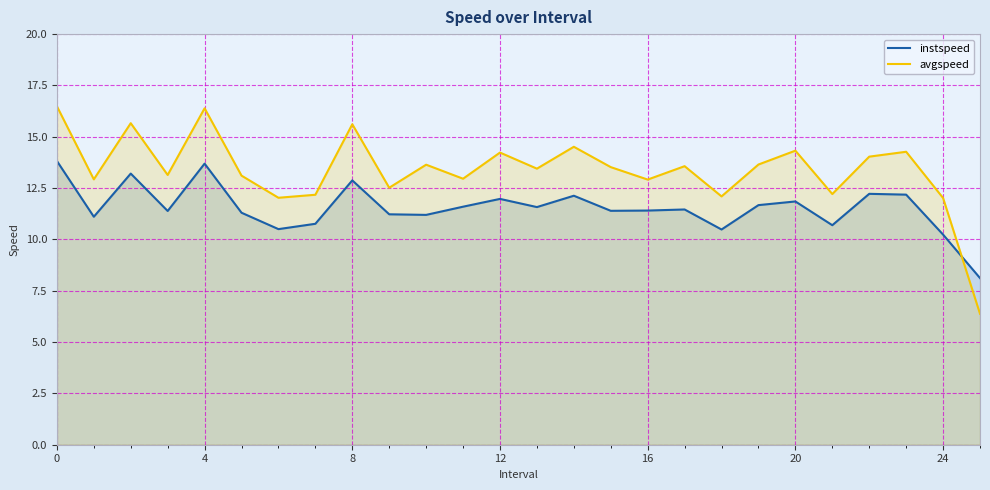

Which series has the largest total across all categories?

avgspeed